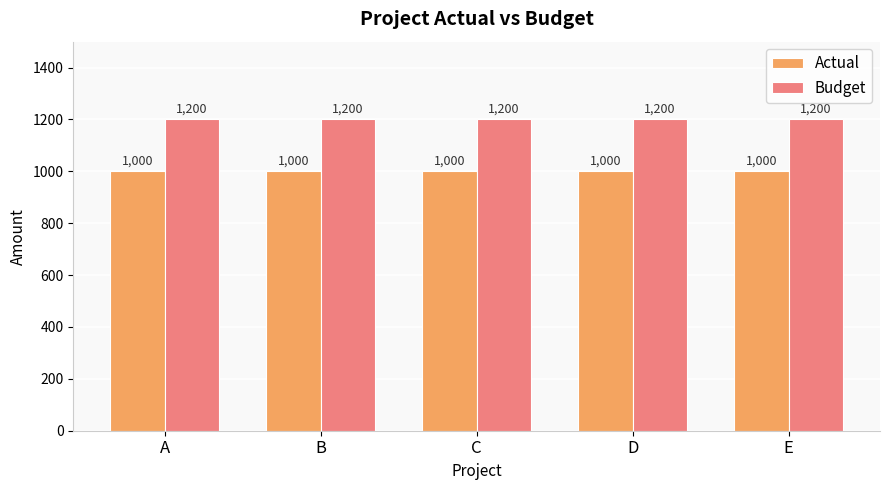

What are all the series names shown in the legend?

Actual, Budget